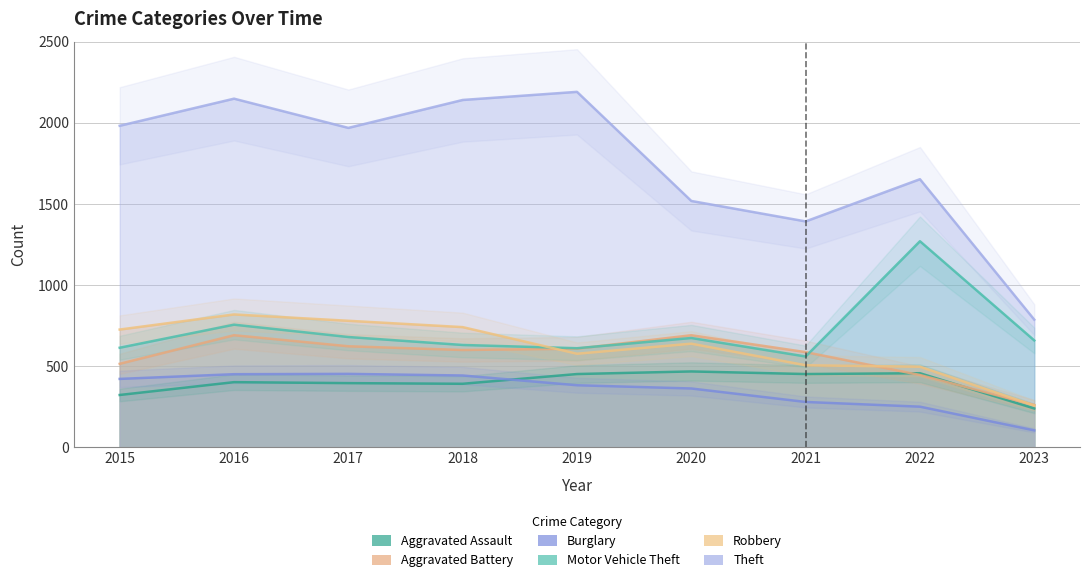

How many categories are shown in the chart?

9